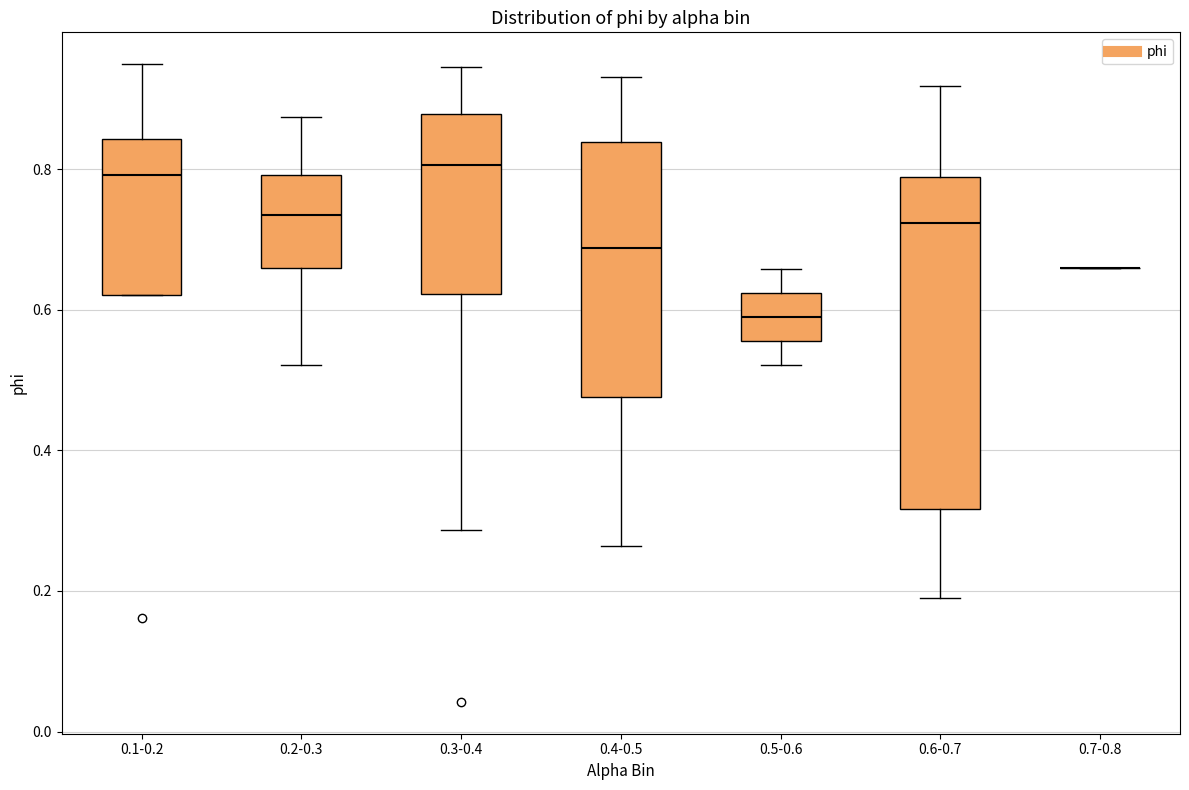

Reading left to right, transcribe this box plot: for each box, give where its median line is, the range the box spans, and where its two whiskers end, as read against the y-axis. The values are not printed on the chart, so give them approximately, as read against the axis.

0.1-0.2: median 0.80, box 0.62 to 0.84, whiskers 0.62 to 0.94
0.2-0.3: median 0.74, box 0.66 to 0.80, whiskers 0.52 to 0.88
0.3-0.4: median 0.80, box 0.62 to 0.88, whiskers 0.28 to 0.94
0.4-0.5: median 0.68, box 0.48 to 0.84, whiskers 0.26 to 0.94
0.5-0.6: median 0.58, box 0.56 to 0.62, whiskers 0.52 to 0.66
0.6-0.7: median 0.72, box 0.32 to 0.78, whiskers 0.18 to 0.92
0.7-0.8: box collapsed to a line at 0.66, whiskers 0.66 to 0.66